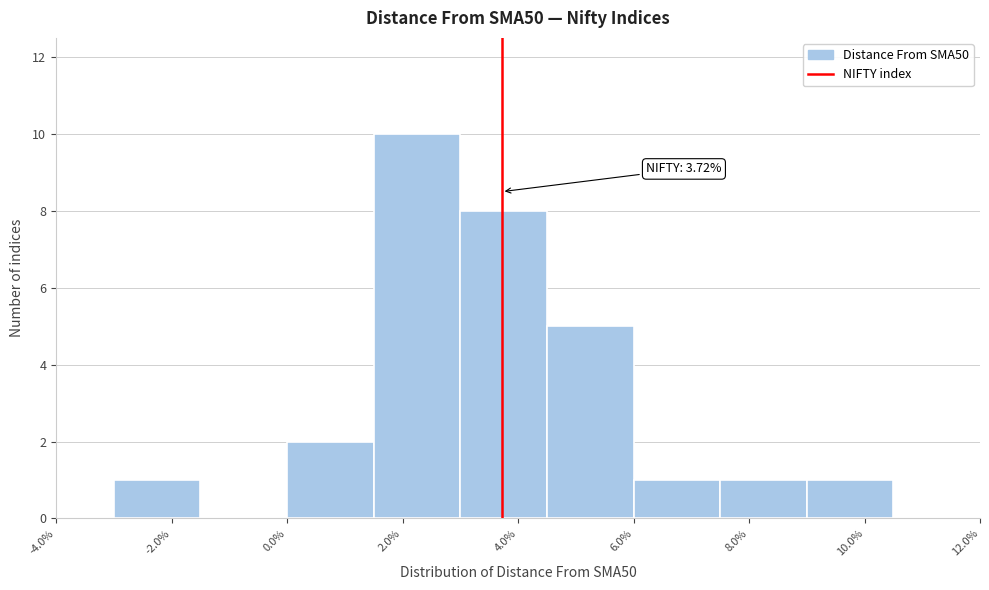

Which range on the x-axis has the tallest bar?

1.5 to 3.0